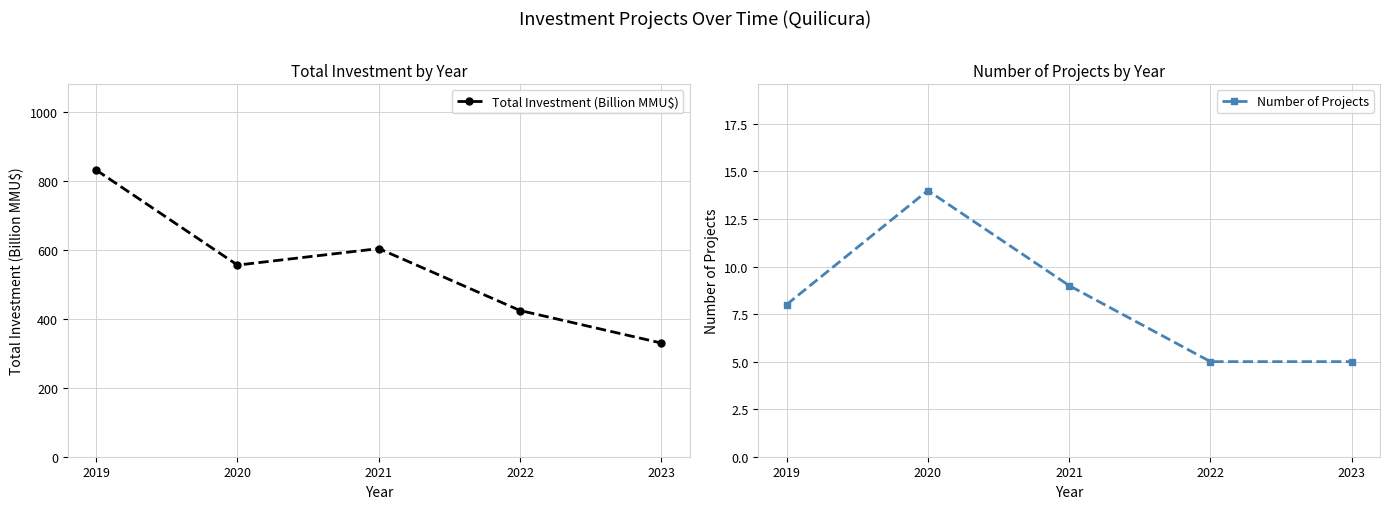

What is the value of the Number of Projects point at the 4th from the left?

5